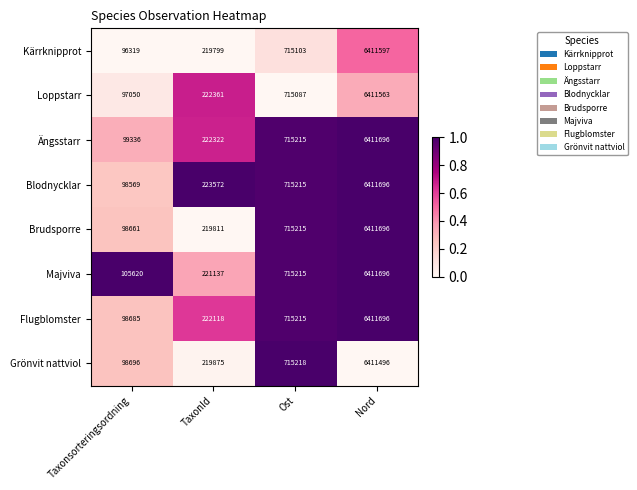

What is the difference between the highest and lowest values at Taxonsorteringsordning?

9301